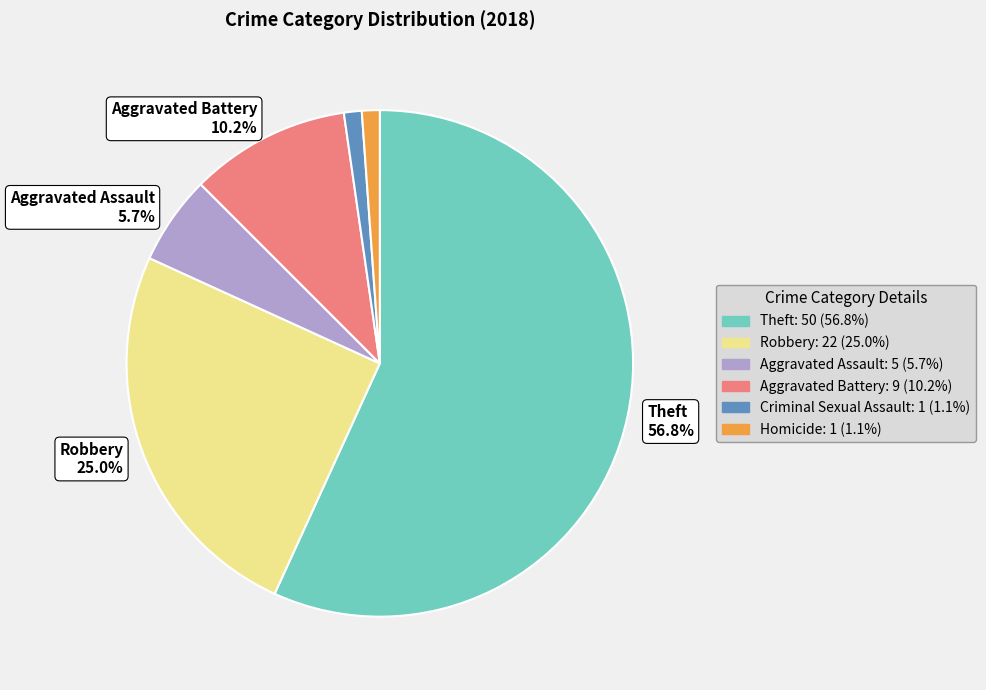

Is there a majority slice in this chart?

Yes